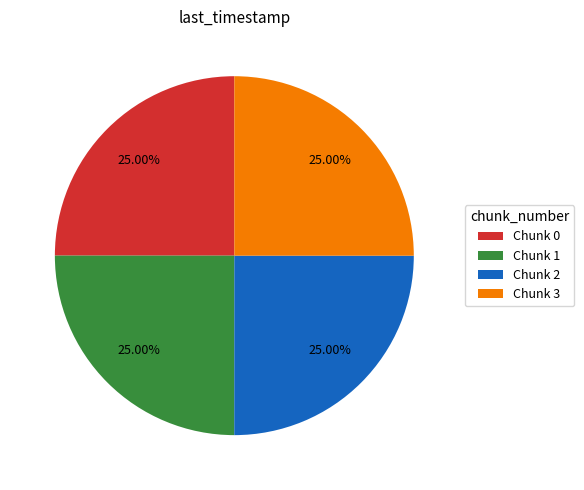

Approximately how many times larger is the value at Chunk 3 compared to Chunk 1?

1.0